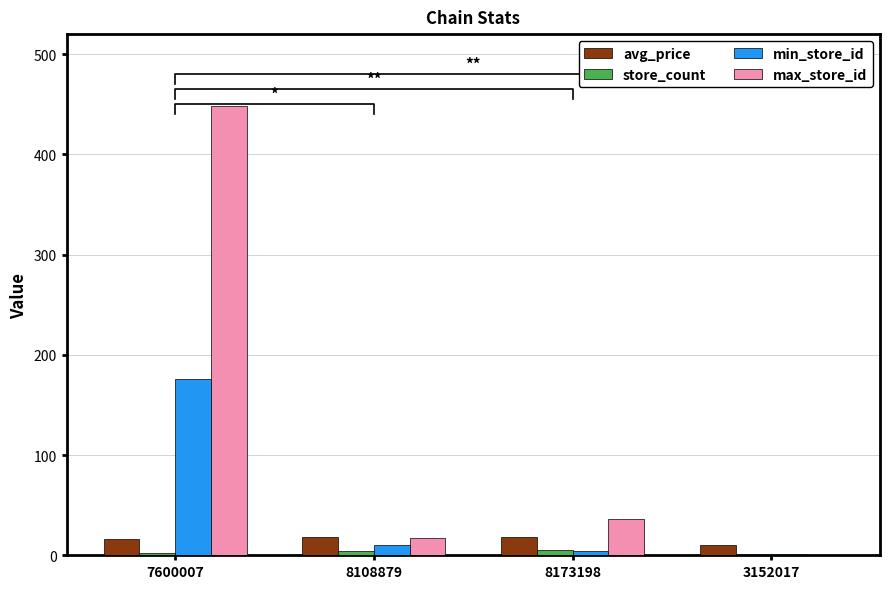

What are all the series names shown in the legend?

avg_price, store_count, min_store_id, max_store_id